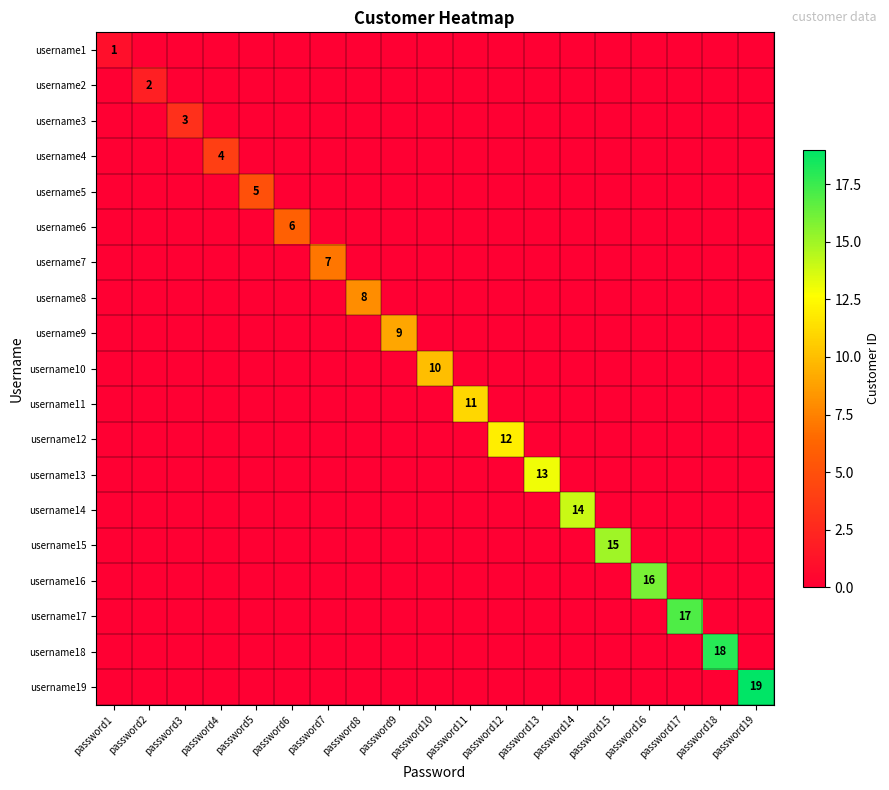

Which series has the widest spread of values?

username19